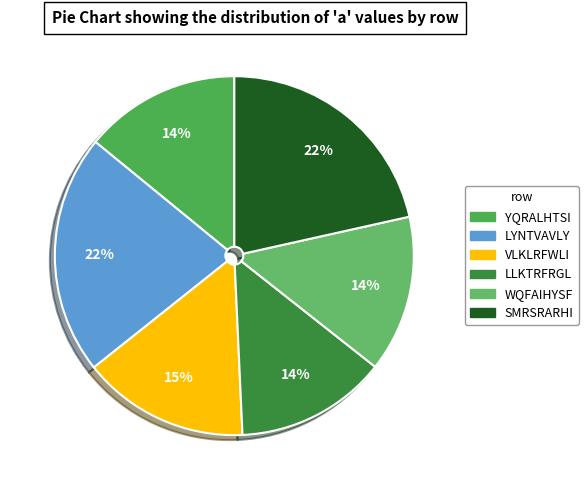

Is there any slice that represents more than half of the pie?

No